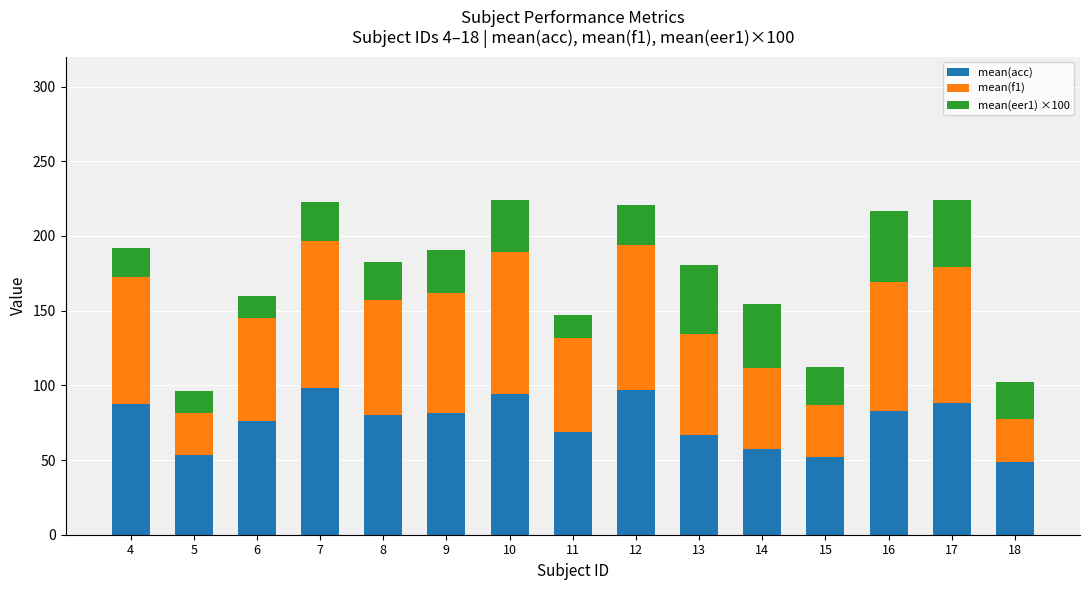

What is the average value of the mean(acc) series?

75.4